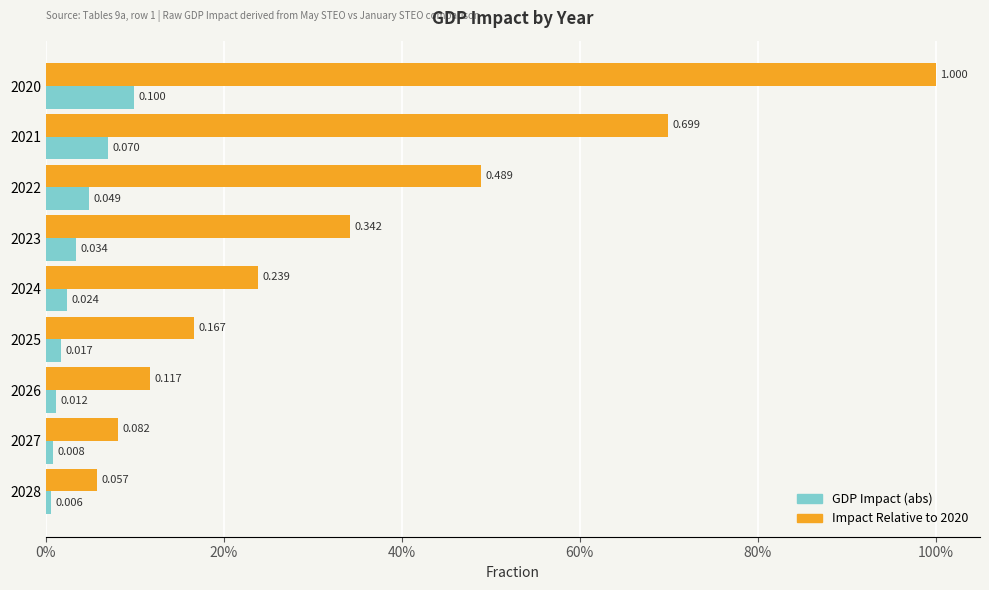

What is the difference between the second highest and second lowest values in the GDP Impact (abs) series?

0.1